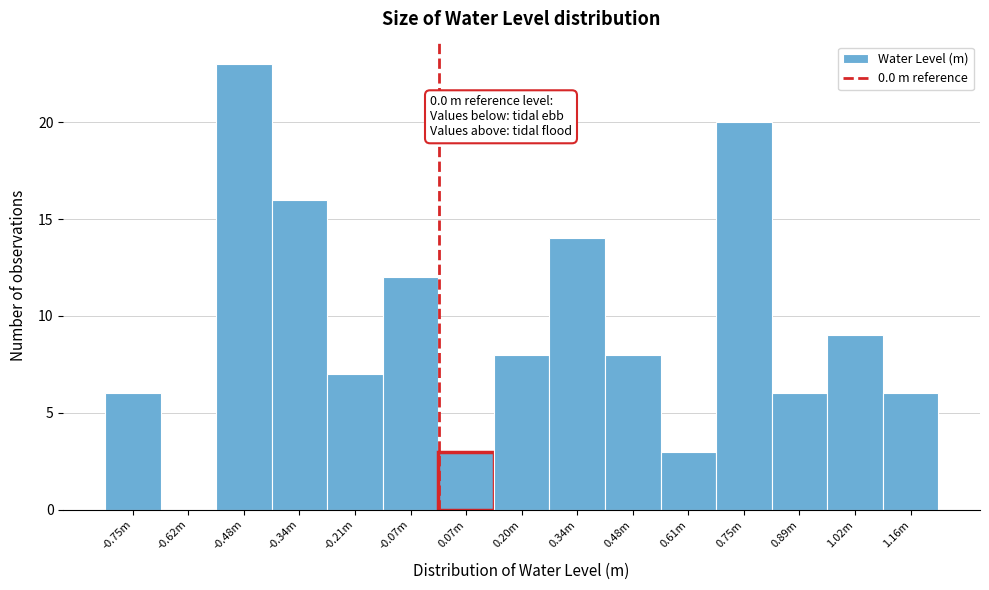

Reading right to left, extract all data points from this chart.

1.16m=6	1.02m=9	0.89m=6	0.75m=20	0.61m=3	0.48m=8	0.34m=14	0.20m=8	0.07m=3	-0.07m=12	-0.21m=7	-0.34m=16	-0.48m=23	-0.62m=0	-0.75m=6